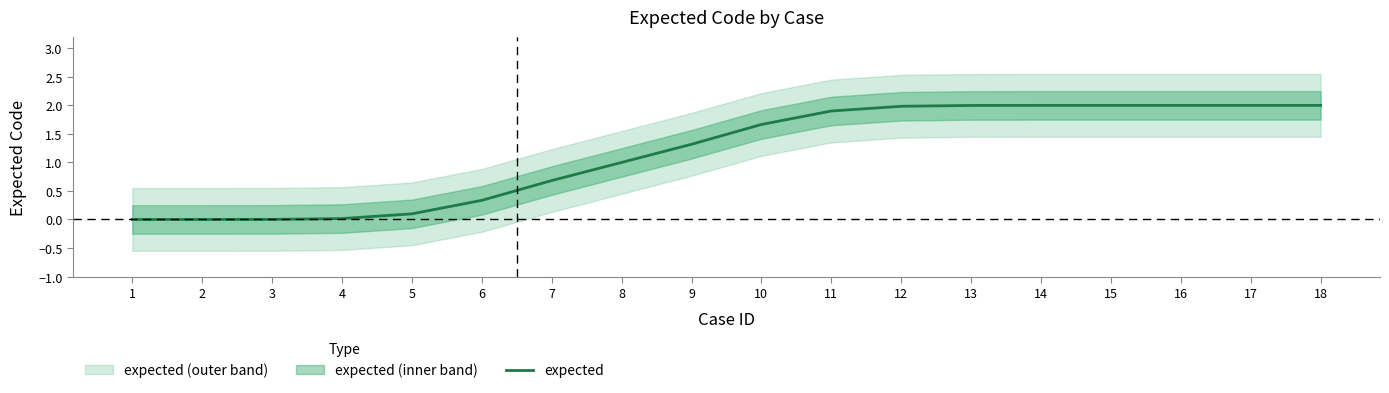

Which has a higher value, 11 or 5?

11